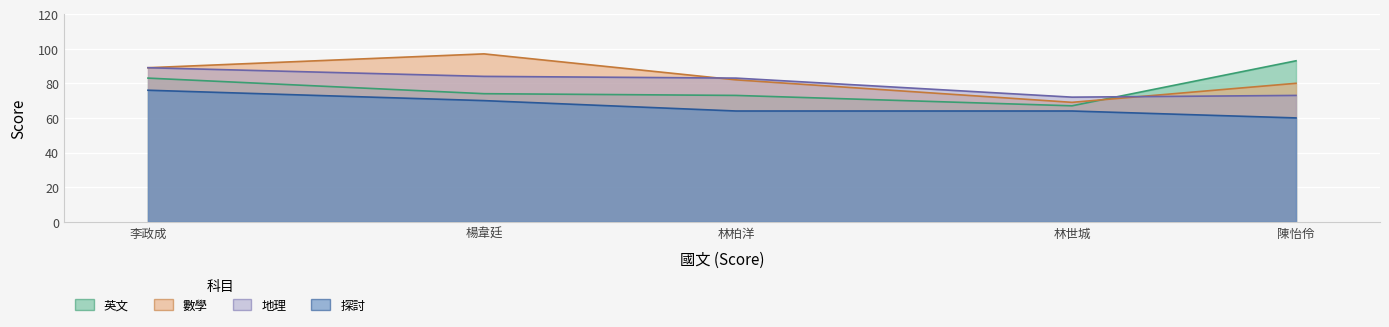

What is the sum of all 數學 values?

417